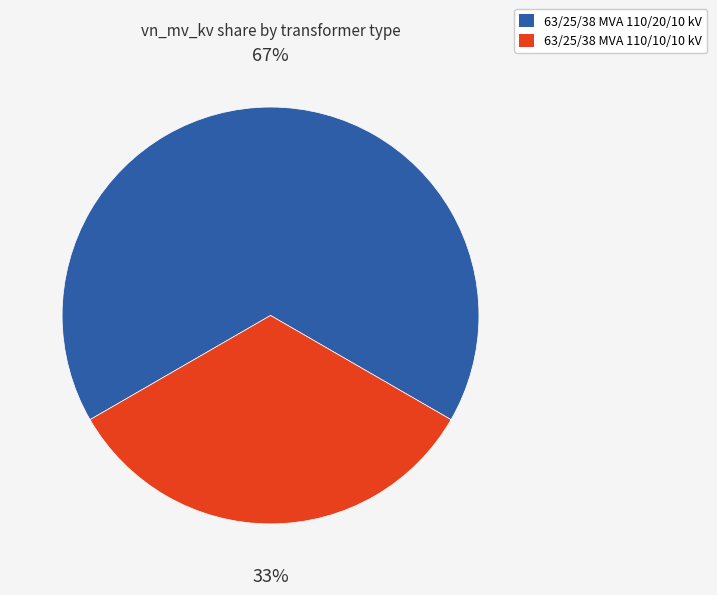

The 63/25/38 MVA 110/20/10 kV slice represents 57% of the pie. True or false?

False